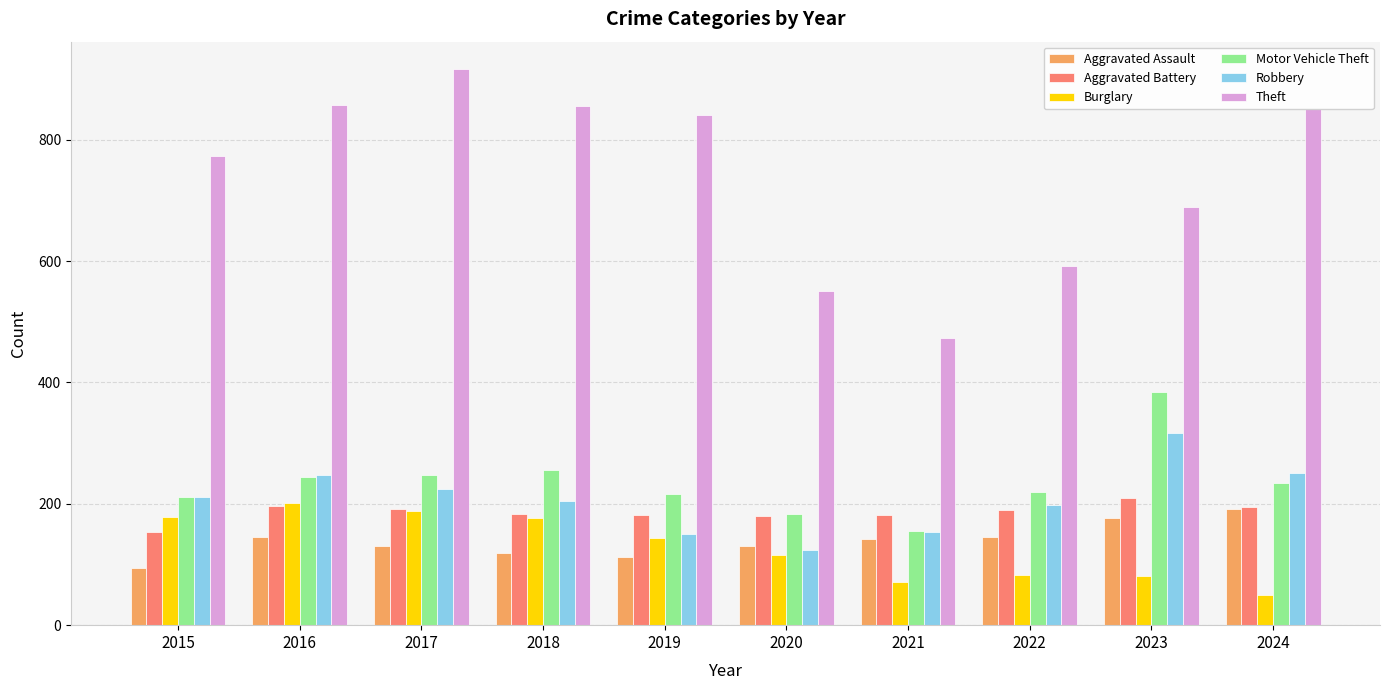

Does the chart contain any negative values?

No